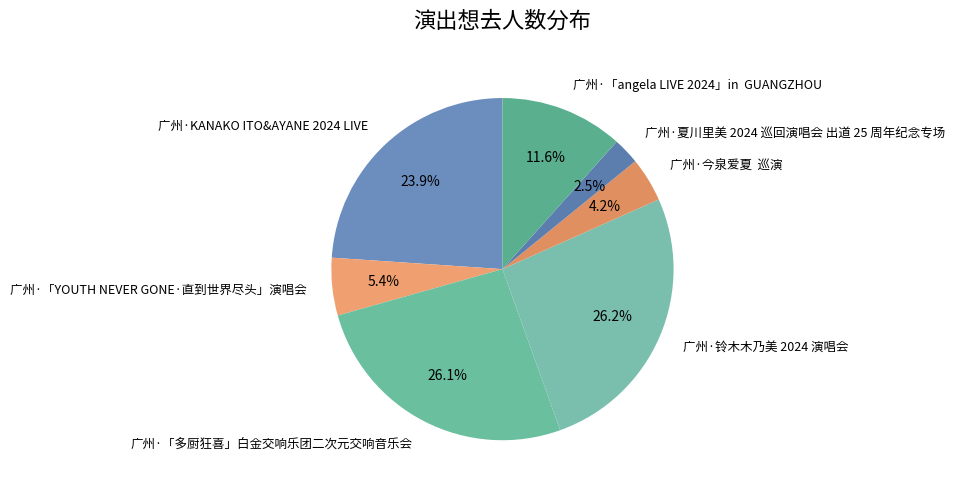

Between 广州·夏川里美 2024 巡回演唱会 出道 25 周年纪念专场 and 广州·今泉爱夏 巡演, which is larger?

广州·今泉爱夏 巡演